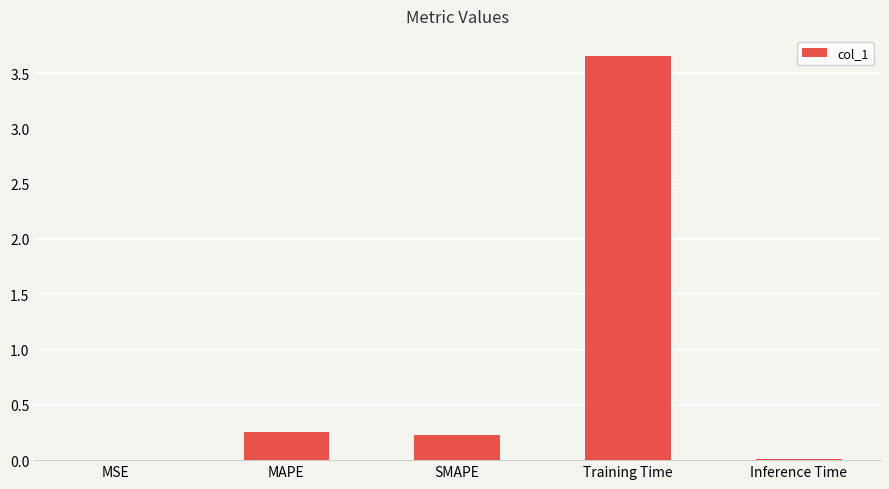

Between Training Time and MSE, which is larger?

Training Time